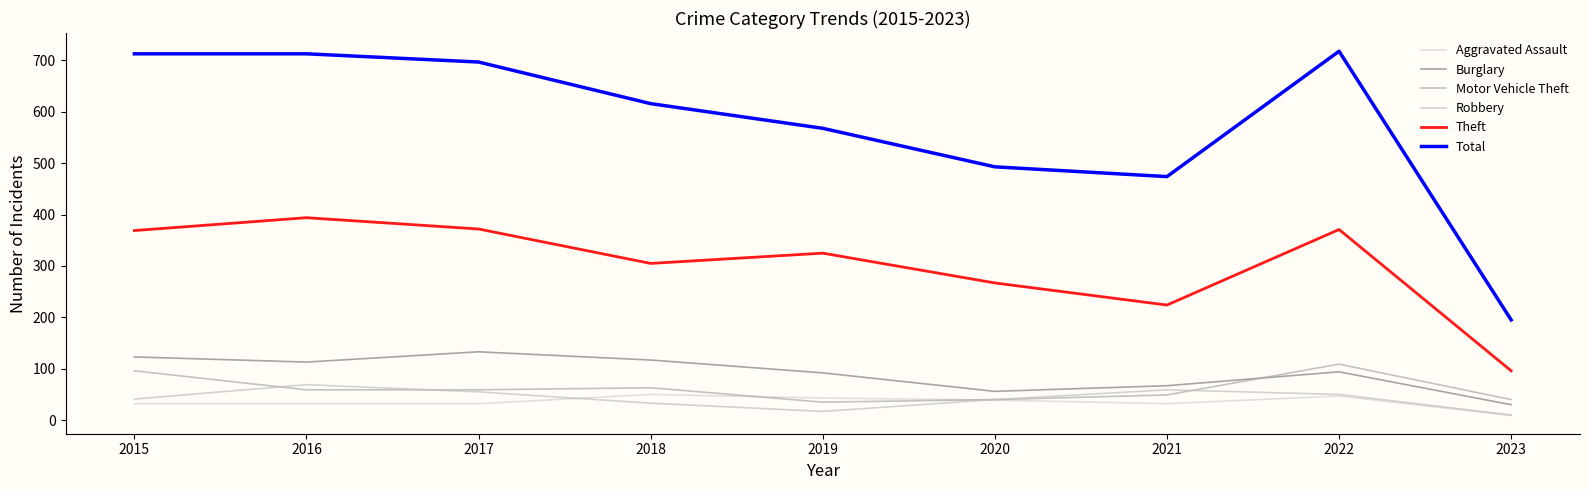

What is the sum of the Theft values at 2018 and 2016?

699